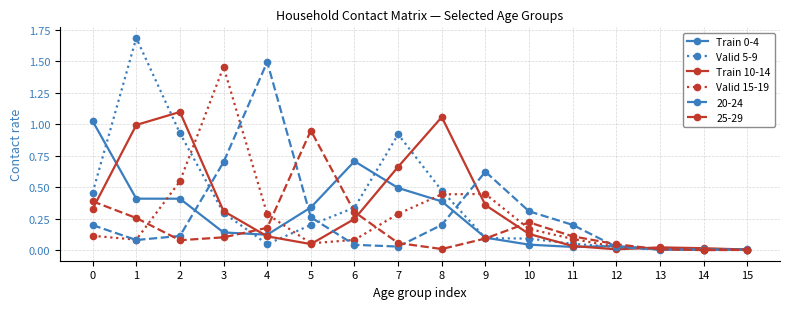

What is the greatest value displayed?

1.7